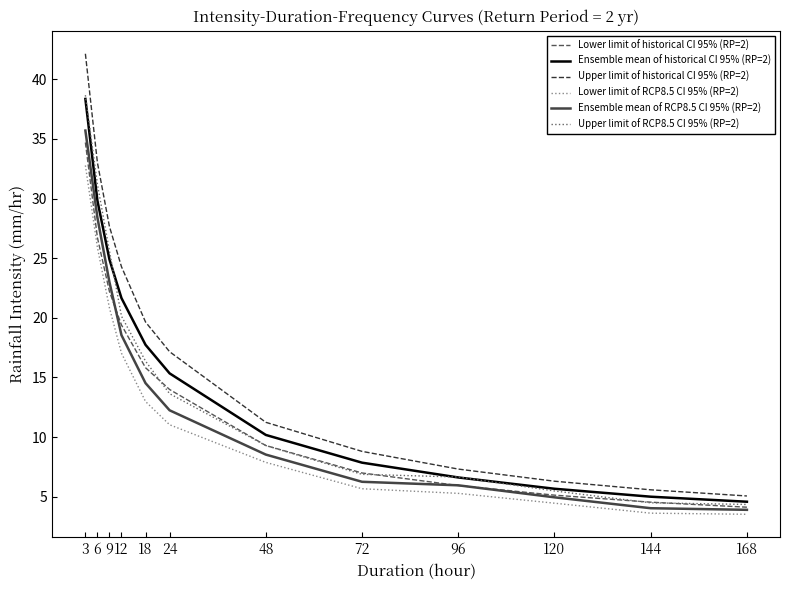

The value of Lower limit of RCP8.5 CI 95% (RP=2) at 48 is 11.4. True or false?

False